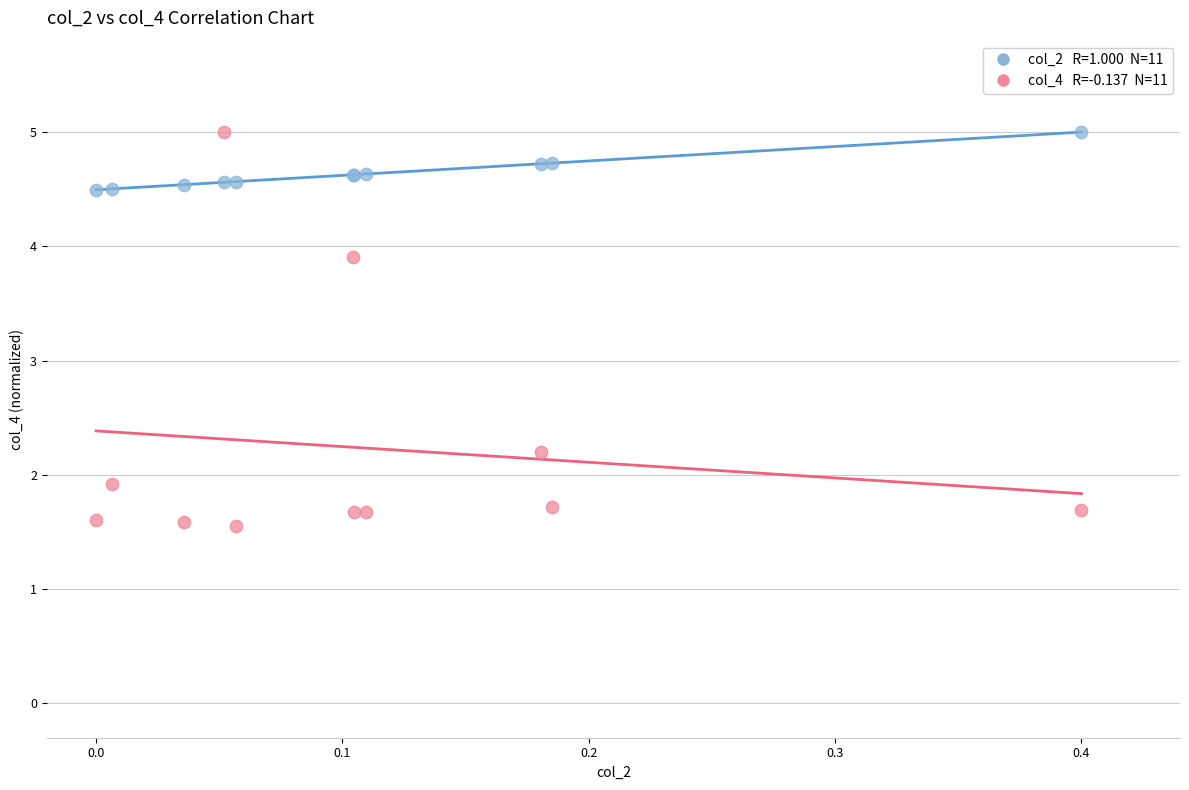

Across all series, what Y value is closest to 3?

2.2